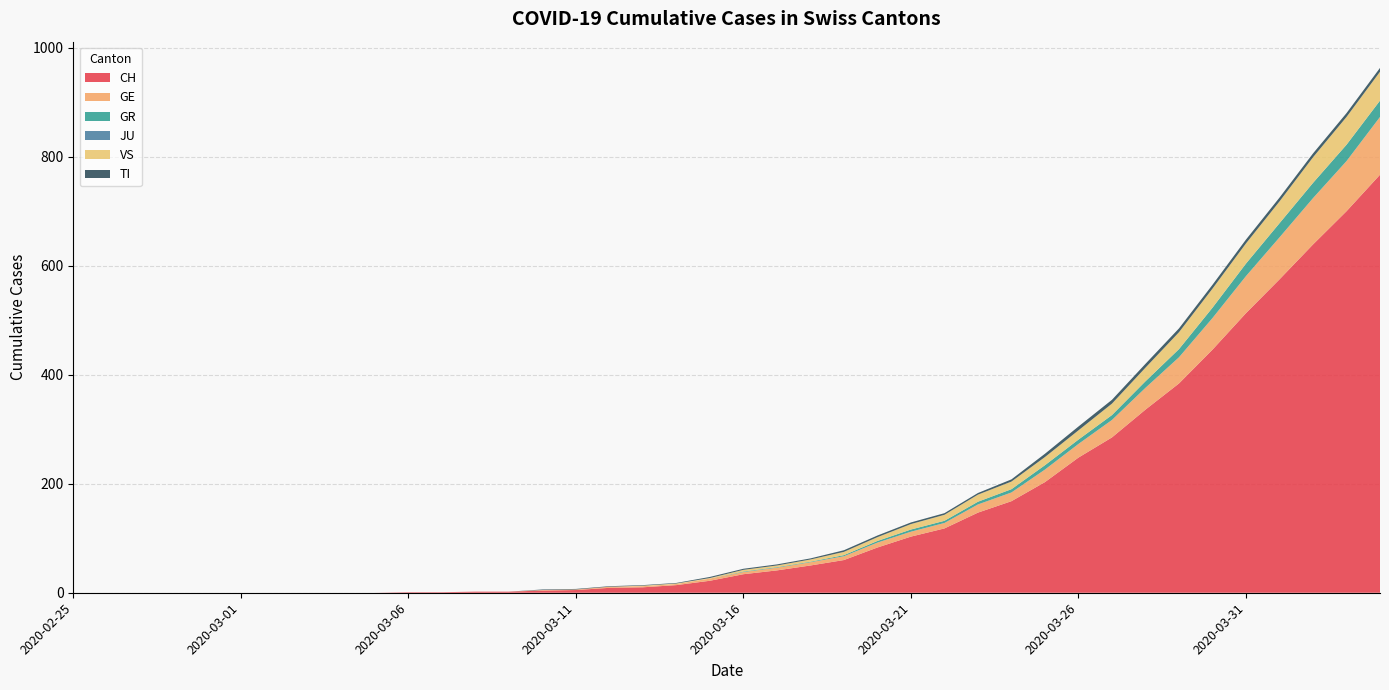

Reading left to right, list all the values displayed in this chart.

CH: 0	0	0	0	0	0	0	0	0	0	1	1	2	2	4	5	9	10	14	22	34	41	50	60	83	103	118	147	168	203	248	285	336	384	446	513	575	639	700	767
GE: 0	0	0	0	0	0	0	0	0	0	0	0	0	0	1	1	2	2	2	4	4	5	6	7	9	9	10	15	16	23	25	32	40	48	58	68	77	85	92	106
GR: 0	0	0	0	0	0	0	0	0	0	0	0	0	0	0	0	0	0	0	0	1	1	1	2	3	4	4	5	6	8	8	9	12	15	19	23	26	28	30	30
JU: 0	0	0	0	0	0	0	0	0	0	0	0	0	0	0	0	0	0	0	0	0	0	0	0	0	0	0	0	0	0	0	0	0	0	0	0	0	0	0	0
VS: 0	0	0	0	0	0	0	0	0	0	0	0	0	0	0	0	0	1	1	1	3	3	4	6	7	10	11	13	14	15	17	21	25	31	35	37	40	47	51	53
TI: 0	0	0	0	0	0	0	0	0	0	0	0	0	0	1	1	1	1	1	2	2	2	2	3	3	3	3	3	4	6	7	7	7	7	7	7	7	7	7	7